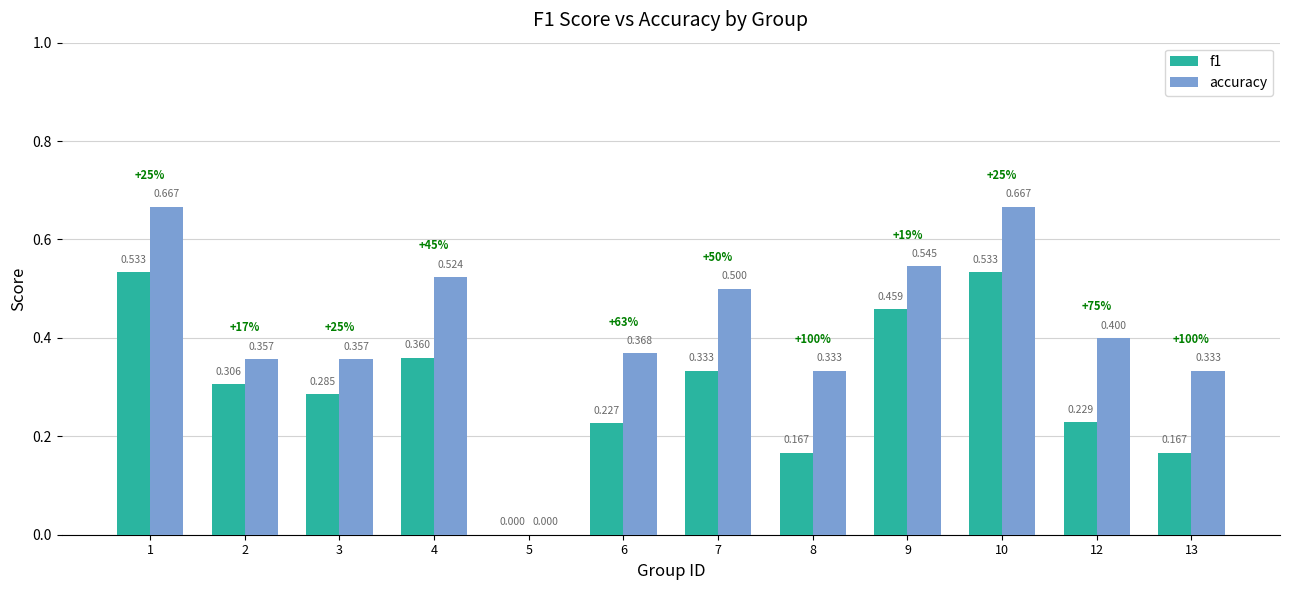

What is the sum of all accuracy values?

5.1